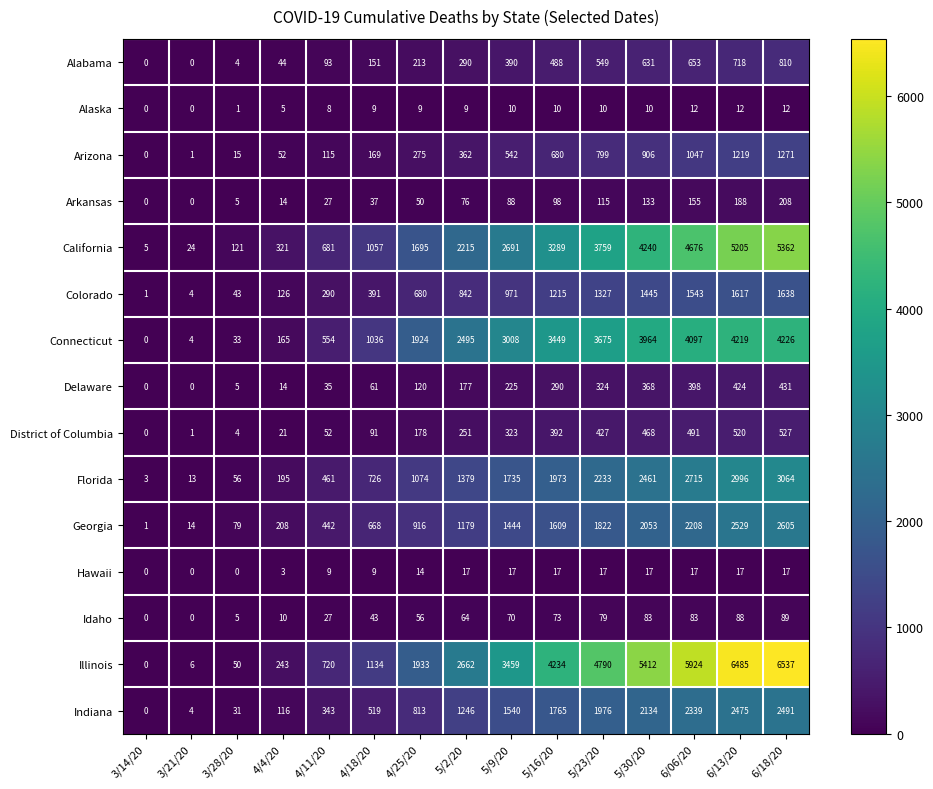

Which series has the widest spread of values?

Illinois